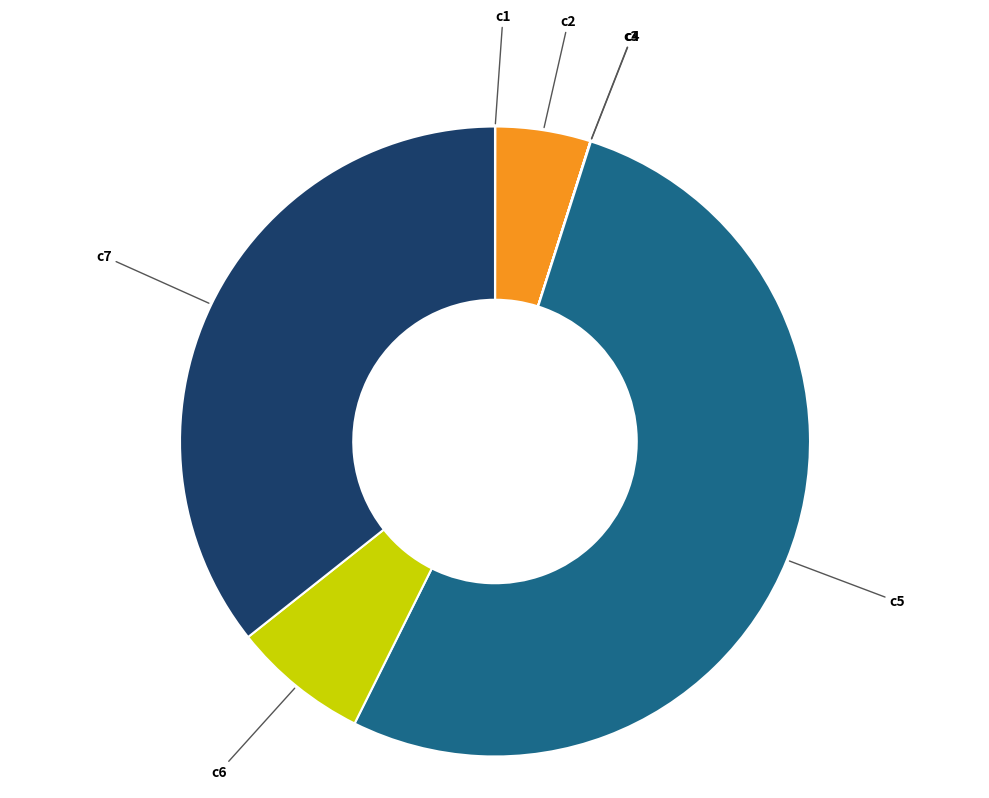

Which slice is the largest?

c5